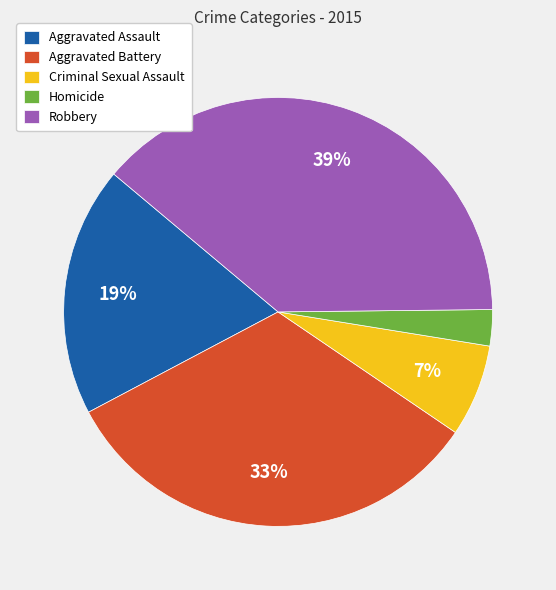

Approximately how many times larger is the value at Robbery compared to Criminal Sexual Assault?

5.6